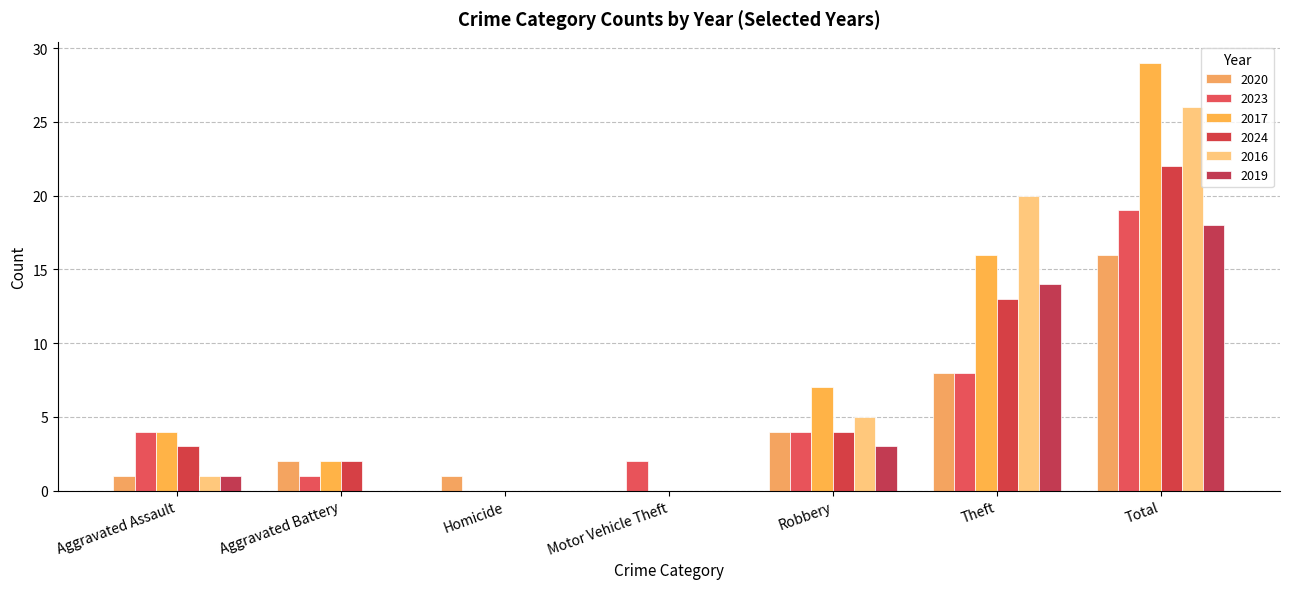

Read the 2019 value at Robbery, to the nearest 5.

5